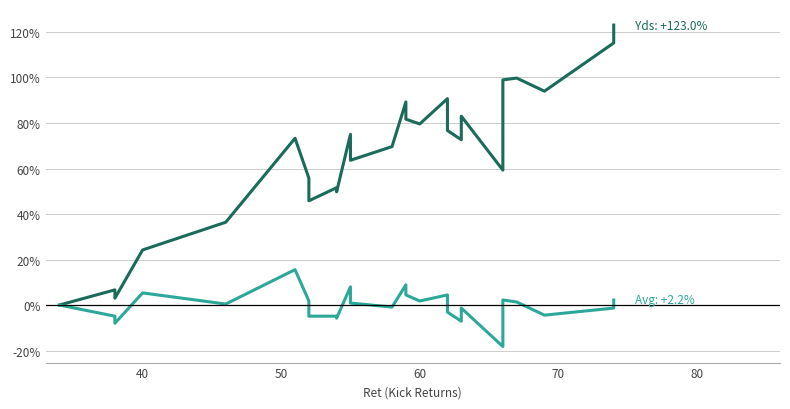

What is the sum of all Avg values?

-7.6